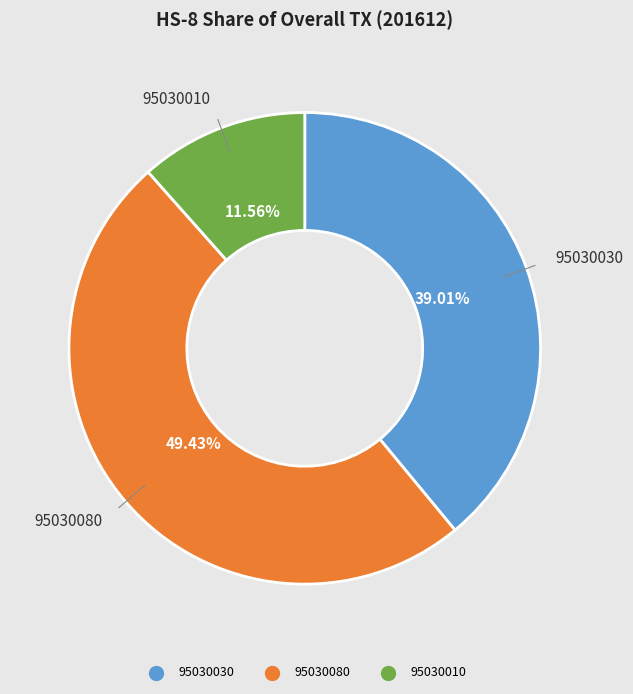

Which has a higher value, 95030010 or 95030080?

95030080